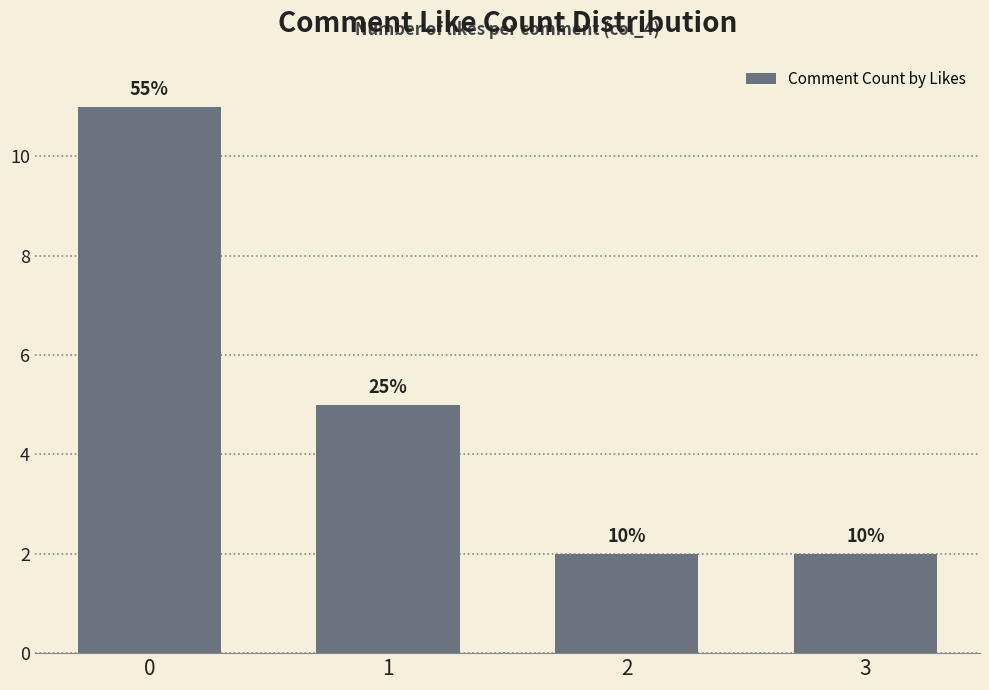

Is it true that the value at 3 is 2?

True